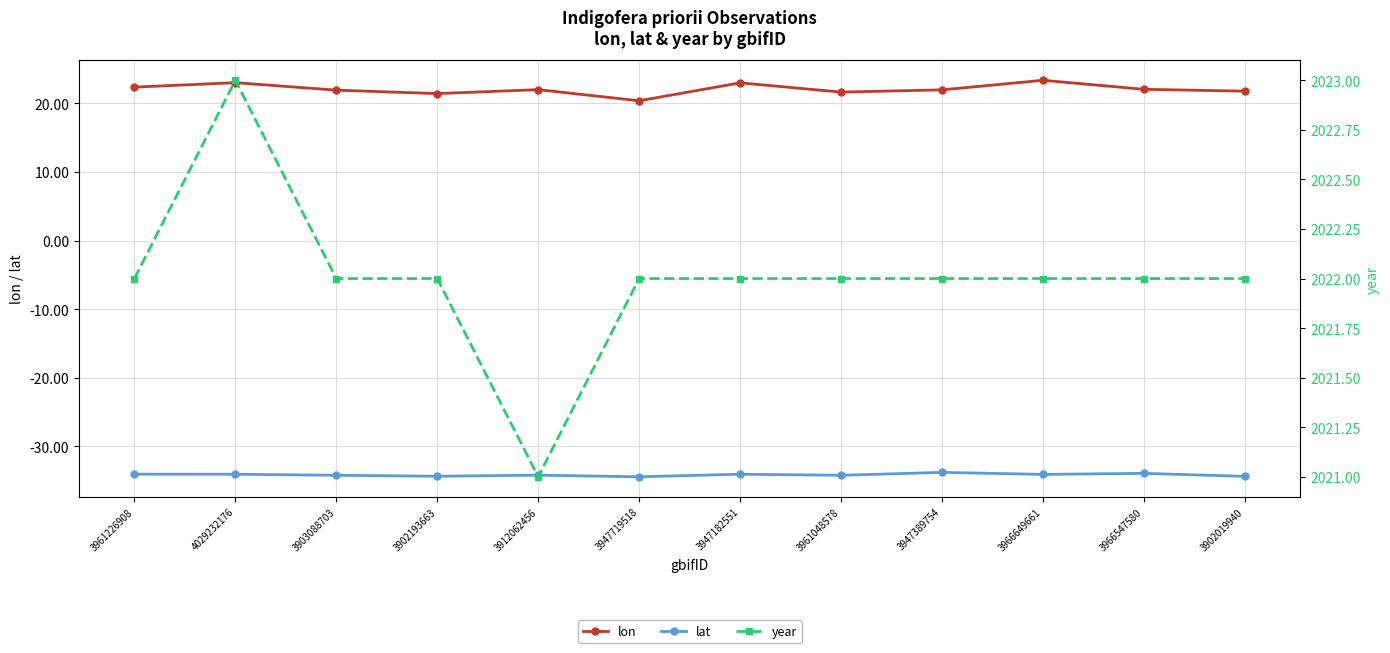

What are all the series names shown in the legend?

lon, lat, year